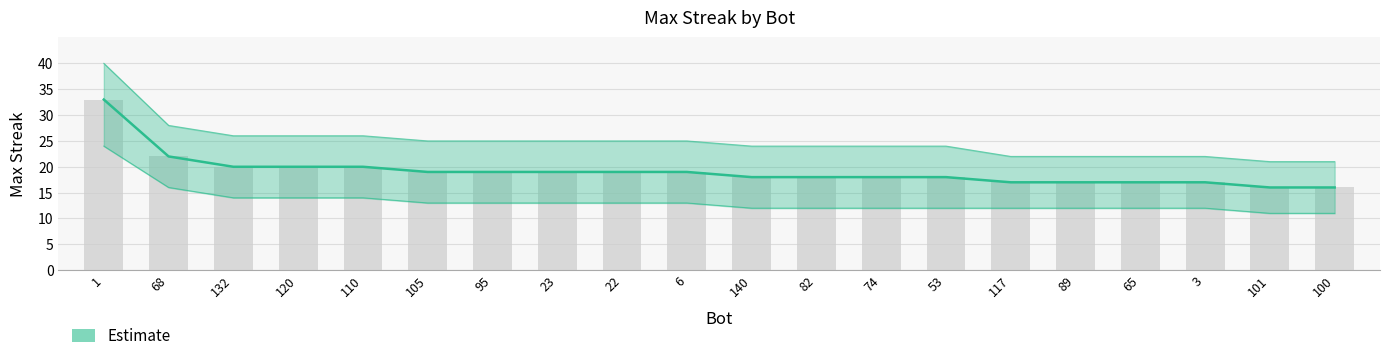

What is the minimum value shown in the chart?

16